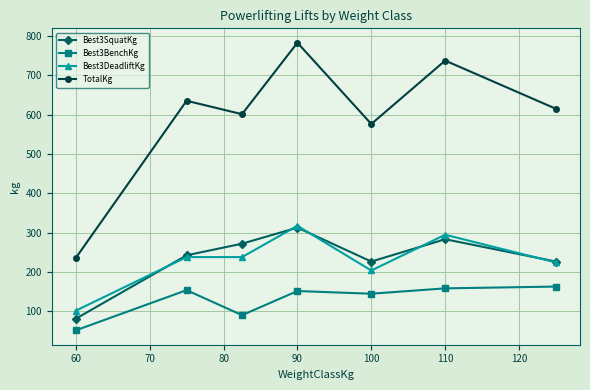

What is the greatest value displayed?

782.5